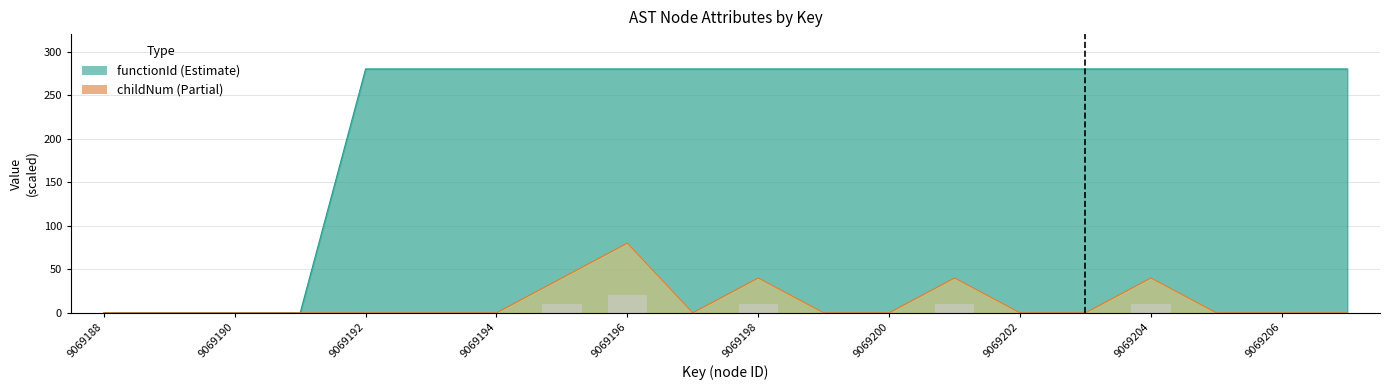

Count the number of categories in the chart.

20